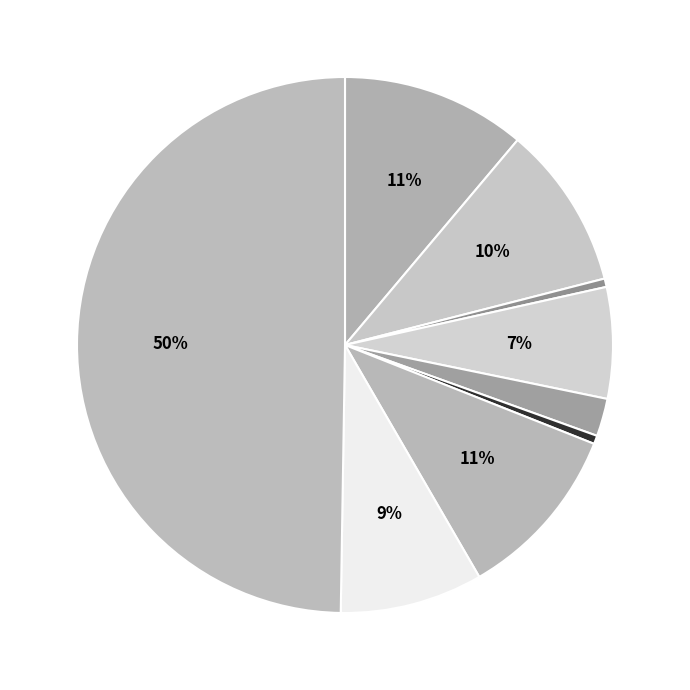

Which slice is the largest?

Theft